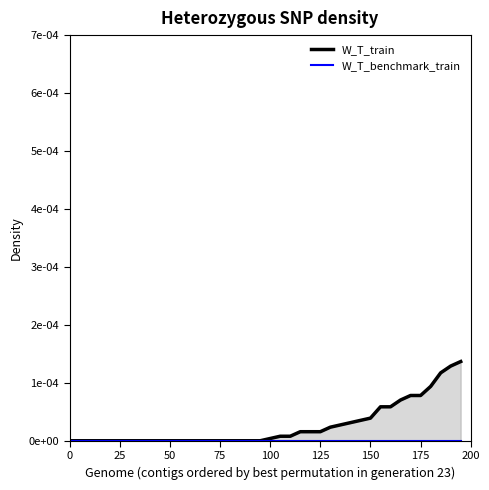

True or false: W_T_benchmark_train and W_T_train cross at least once.

False